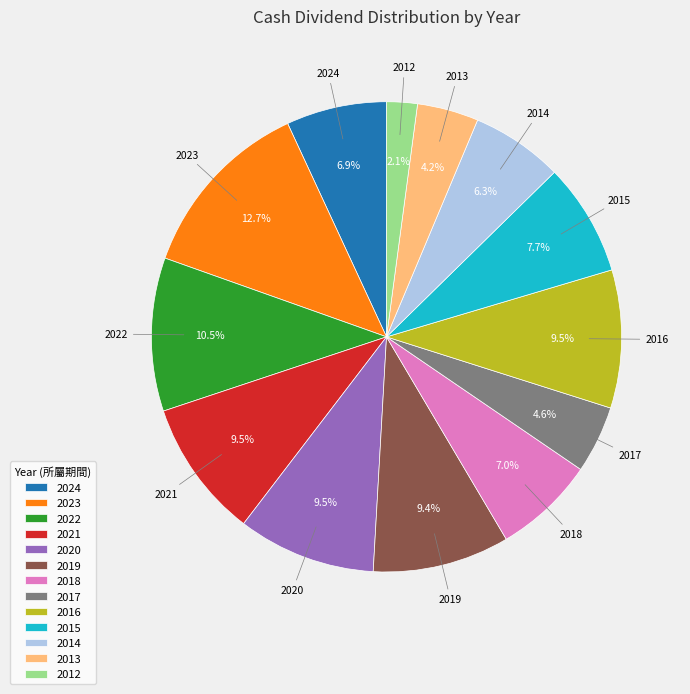

Is there any slice that represents more than half of the pie?

No